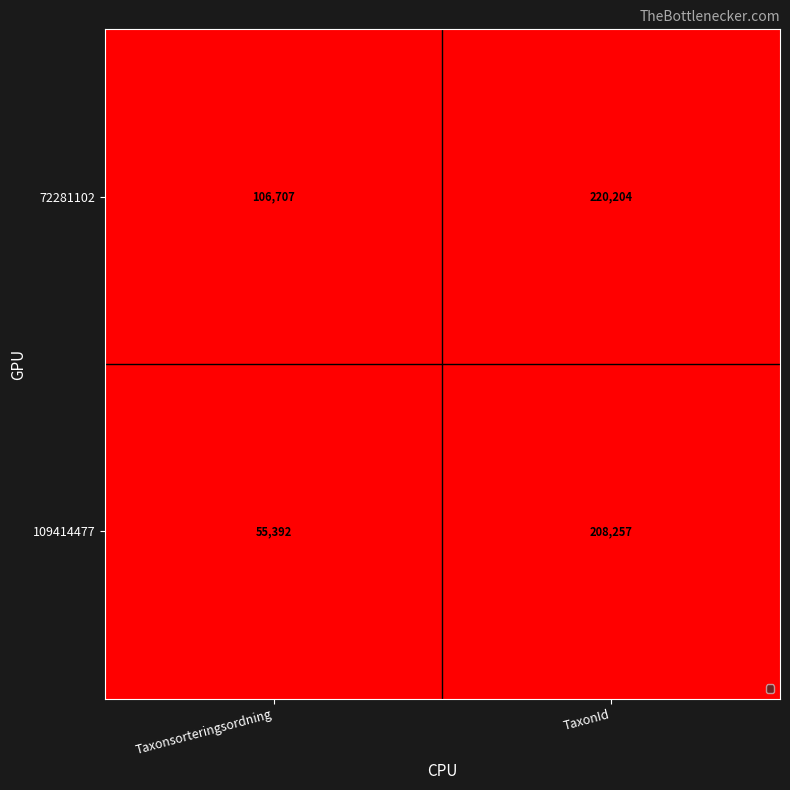

At TaxonId, list the series in order from smallest to largest.

109414477, 72281102